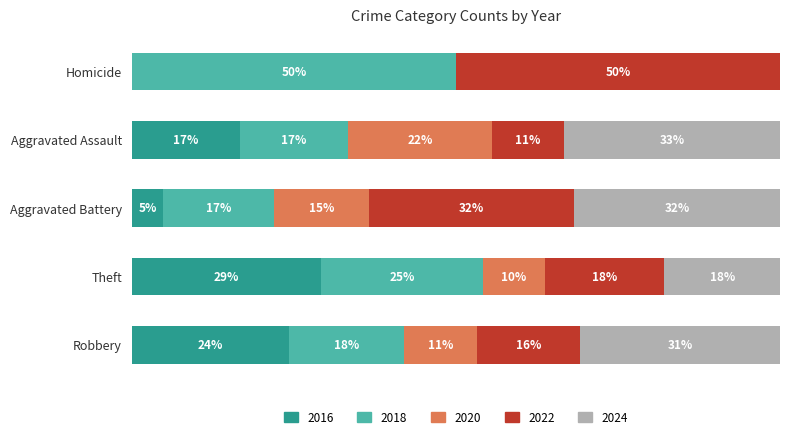

At how many categories does at least one series exceed 32?

2